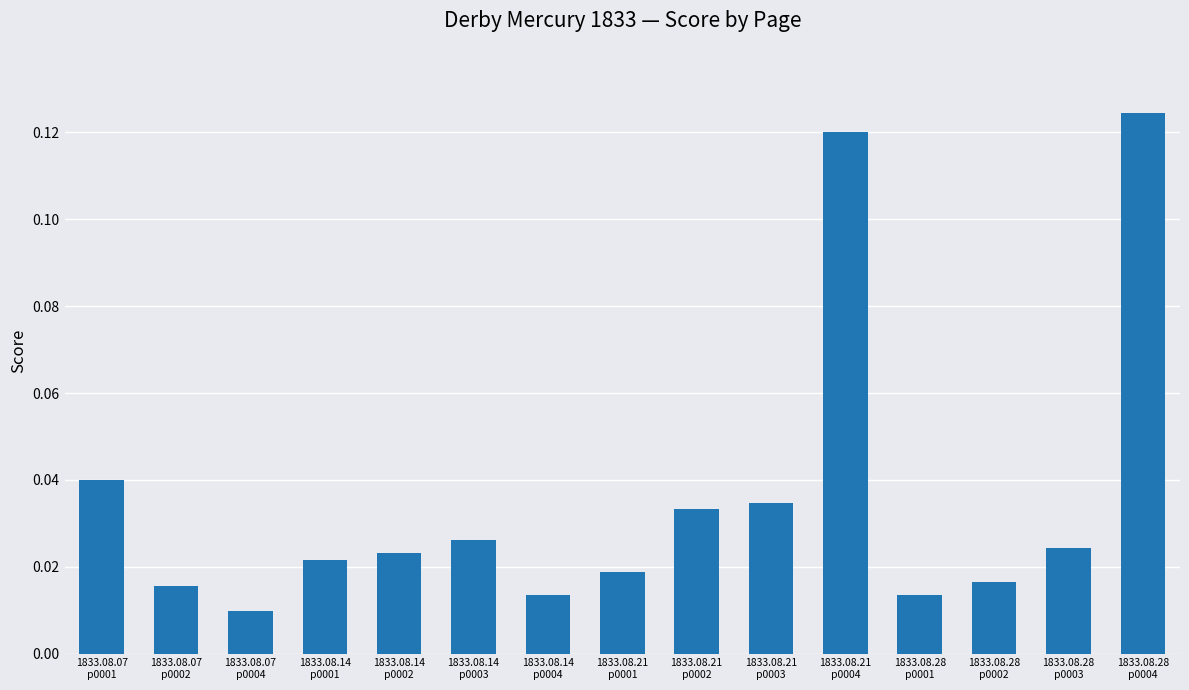

What is the sum of all values?

0.5